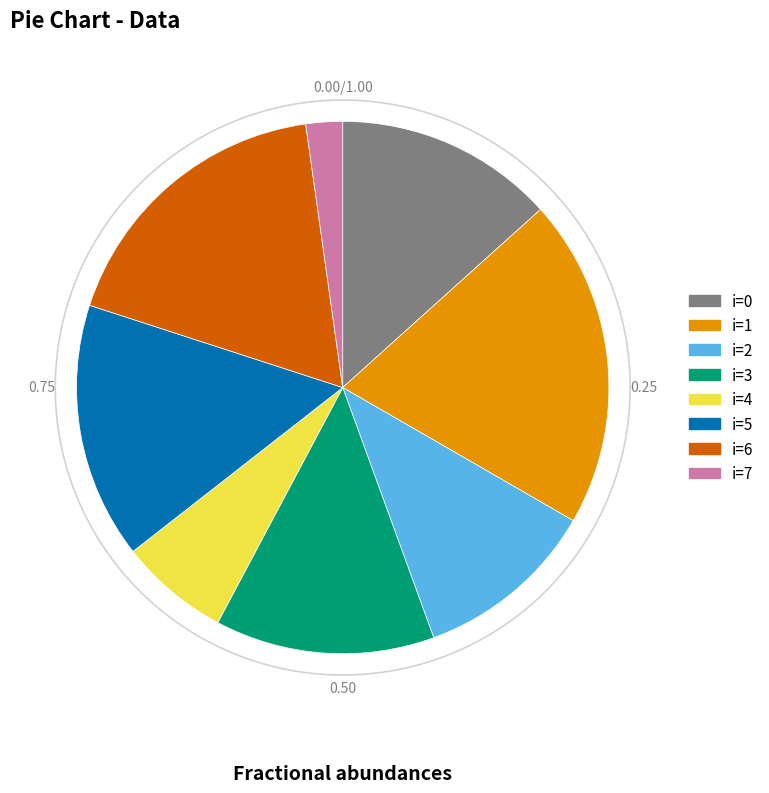

True or false: 0 accounts for 2% of the total.

False